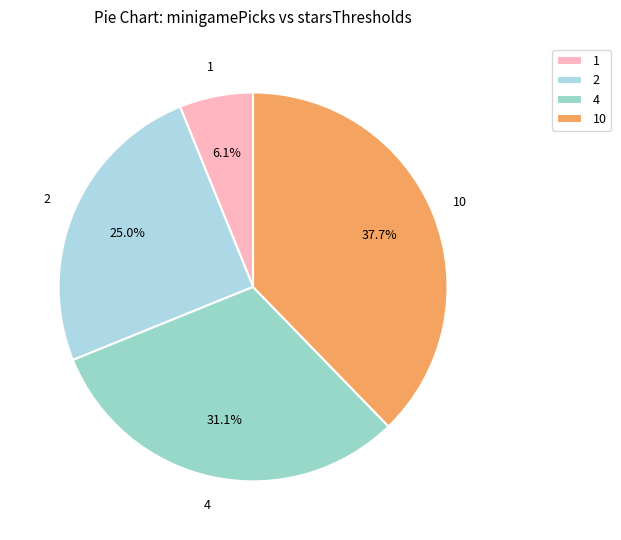

What percentage is the 4 slice, to the nearest percent?

31%